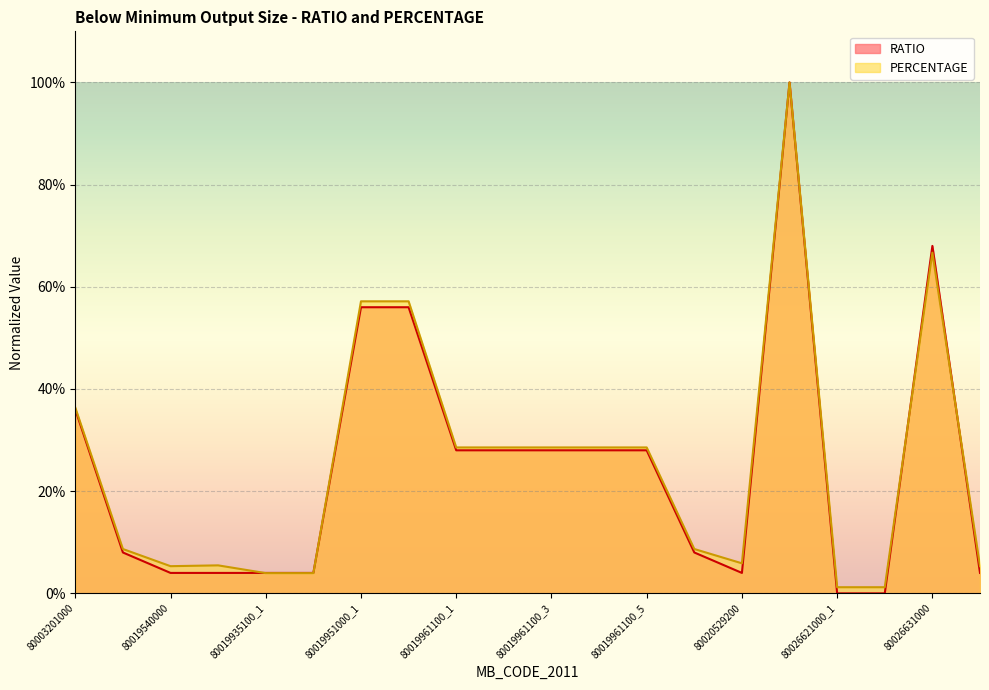

How many distinct data groups are displayed?

2